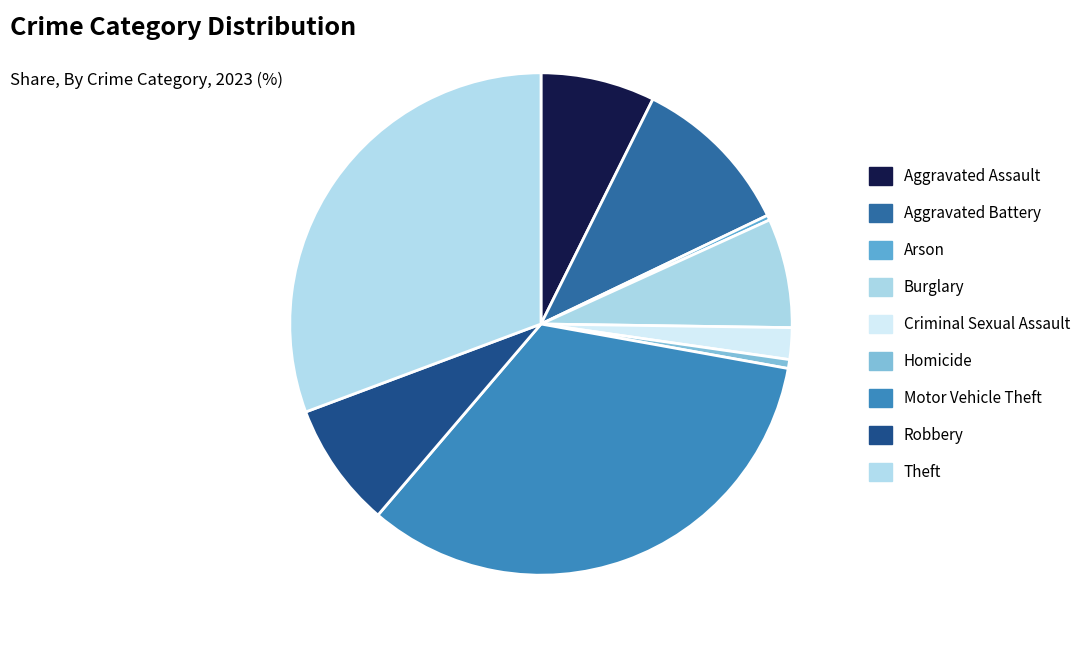

True or false: Aggravated Assault accounts for 14% of the total.

False